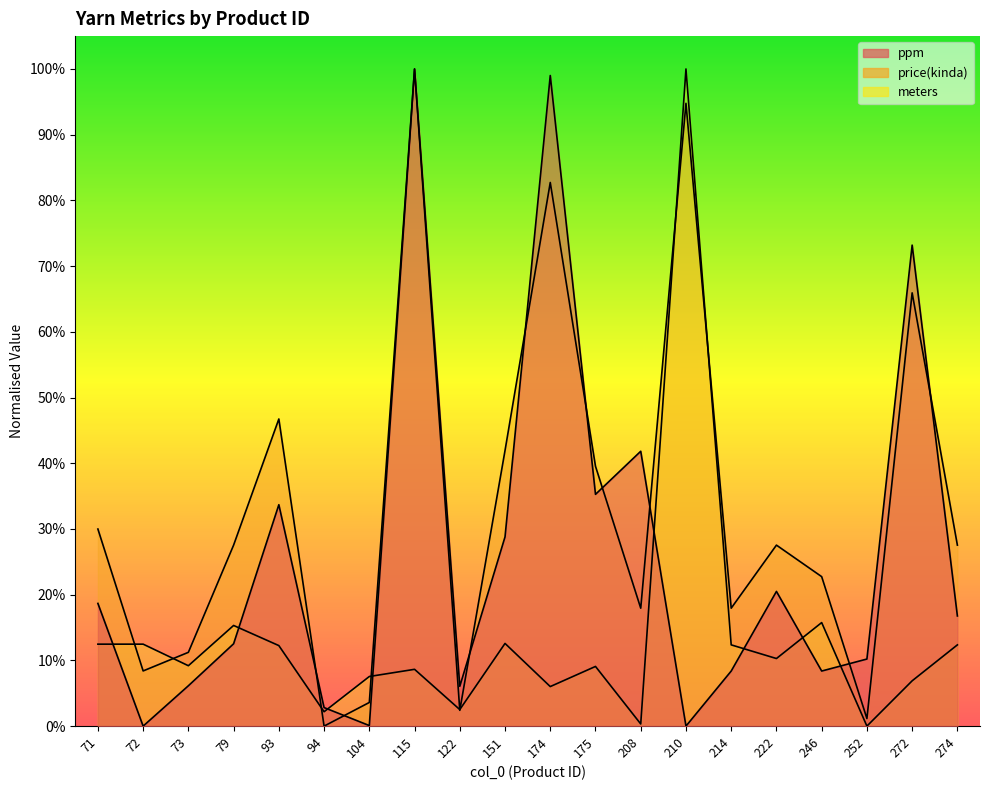

Is it true that price(kinda) equals 0.9 at 210?

True